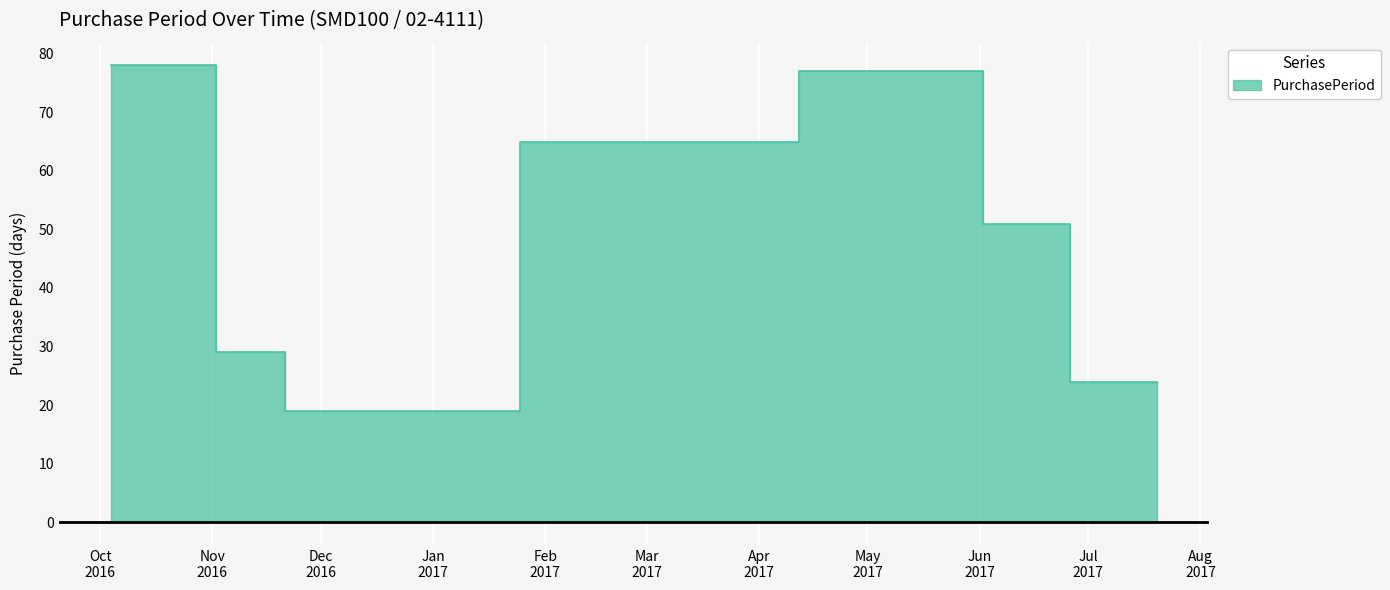

How many points are higher than both their immediate neighbors (excluding endpoints)?

1